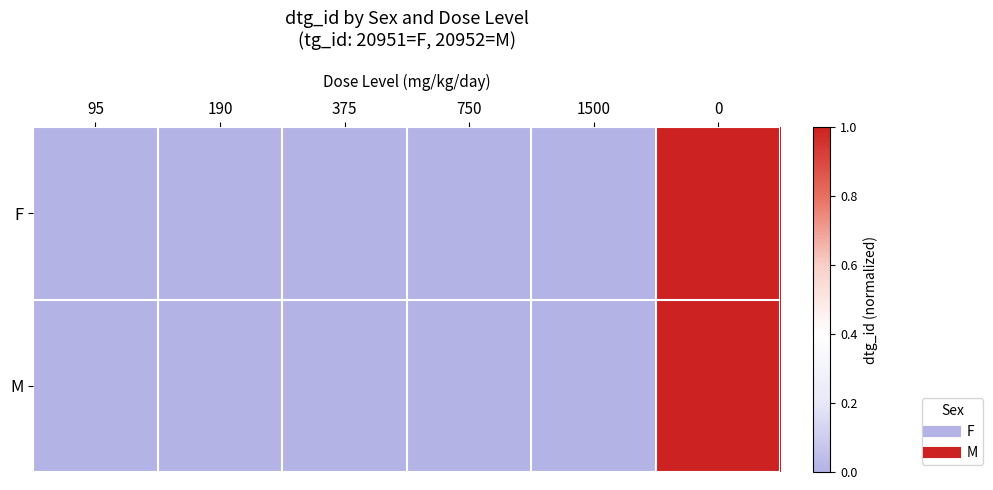

Reading left to right, what are all the values shown in this chart?

F: 95=0.0	190=0.0	375=0.0	750=0.0	1500=0.0	0=1.0
M: 95=0.0	190=0.0	375=0.0	750=0.0	1500=0.0	0=1.0